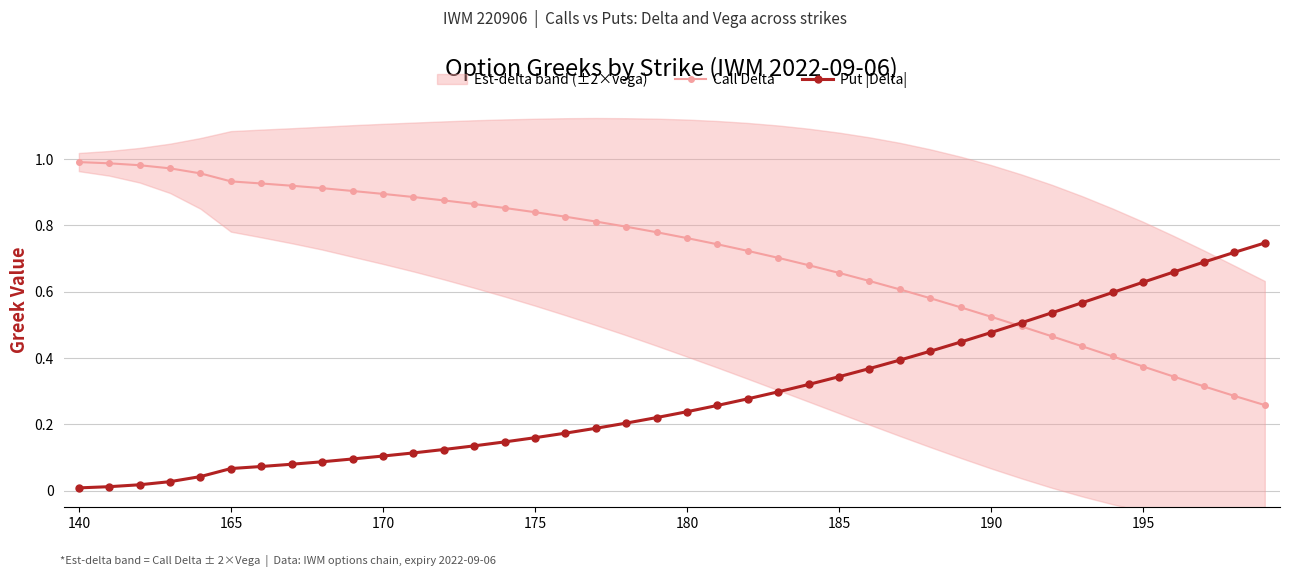

After their last crossing, which series has the higher values: Put |Delta| or Call Delta?

Put |Delta|